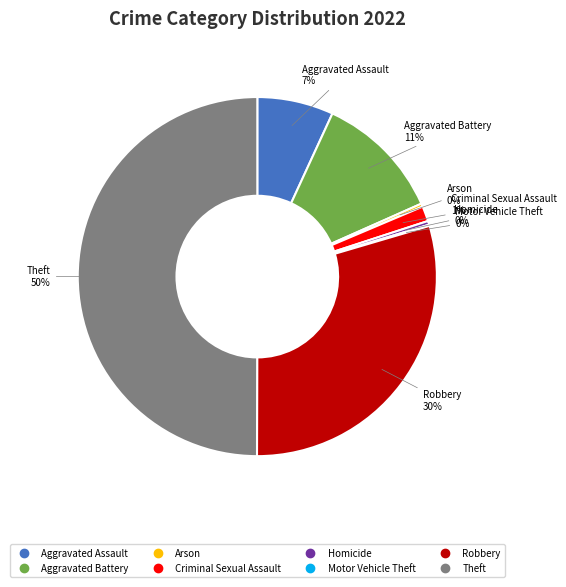

Is the sum of Robbery and Homicide greater than half?

No